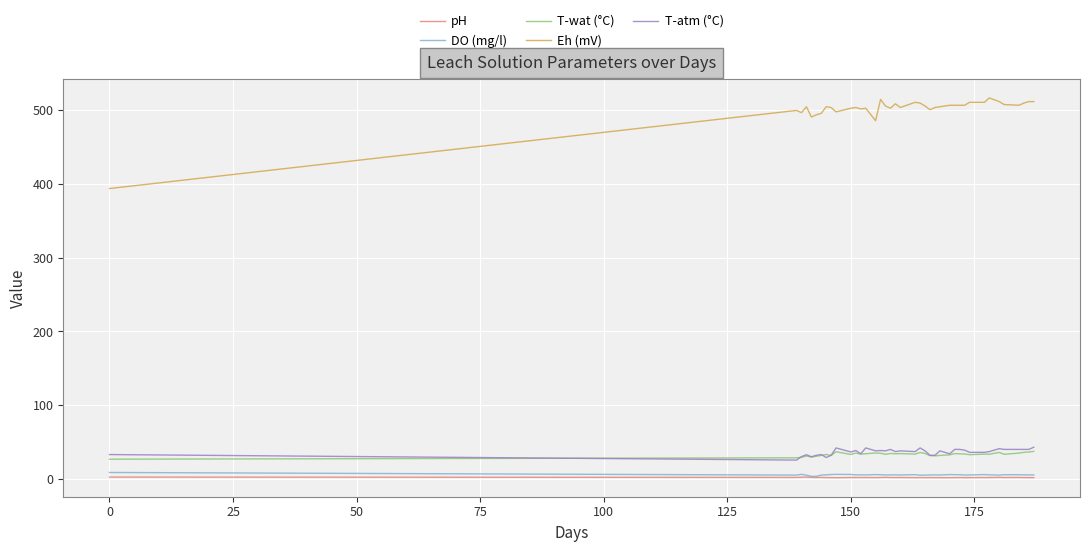

True or false: pH and T-atm (°C) intersect in this chart.

False